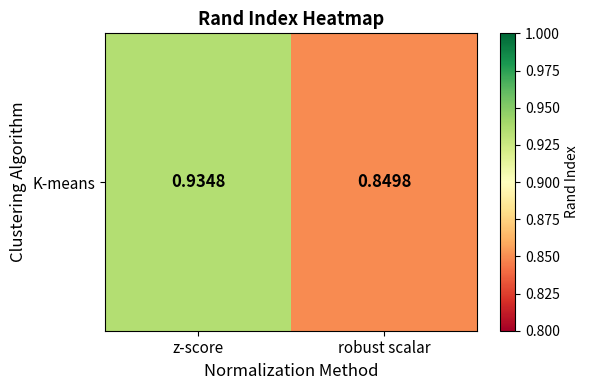

Which has a higher value, robust scalar or z-score?

z-score